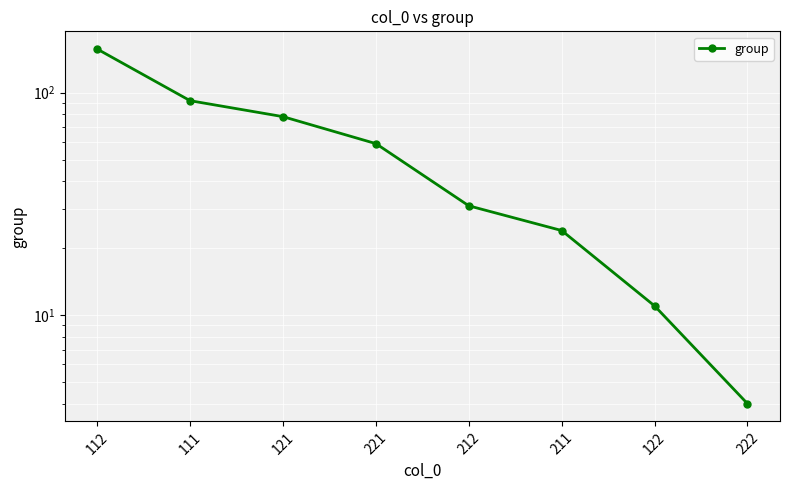

Does the chart display data point markers on the line(s)?

Yes